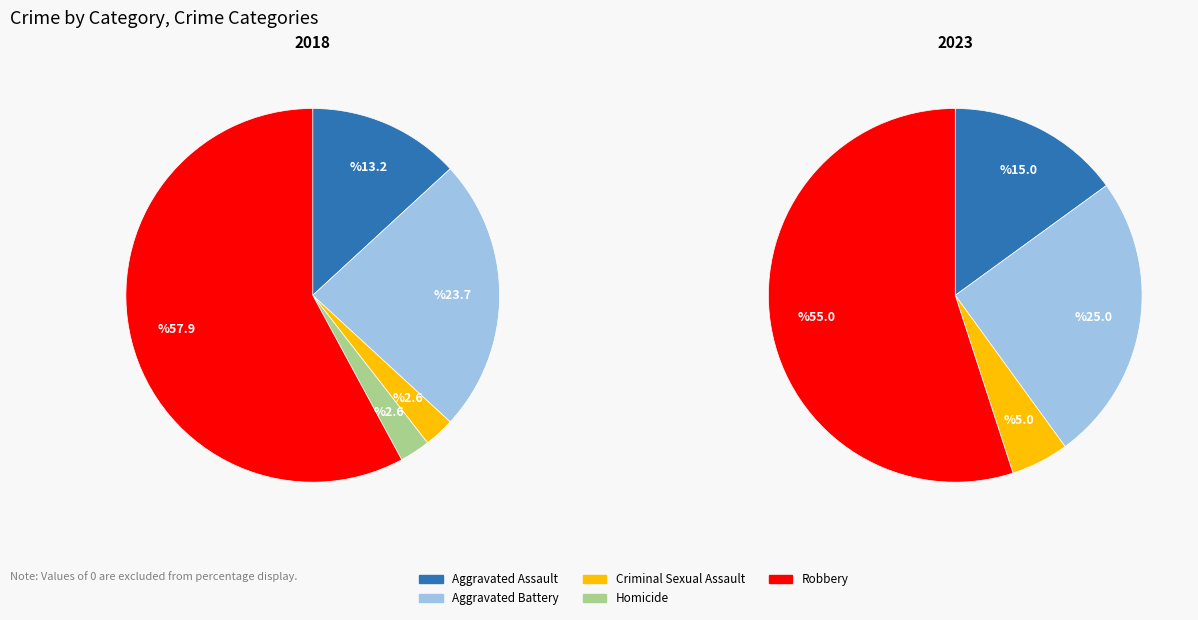

Count the number of slices in the pie.

5